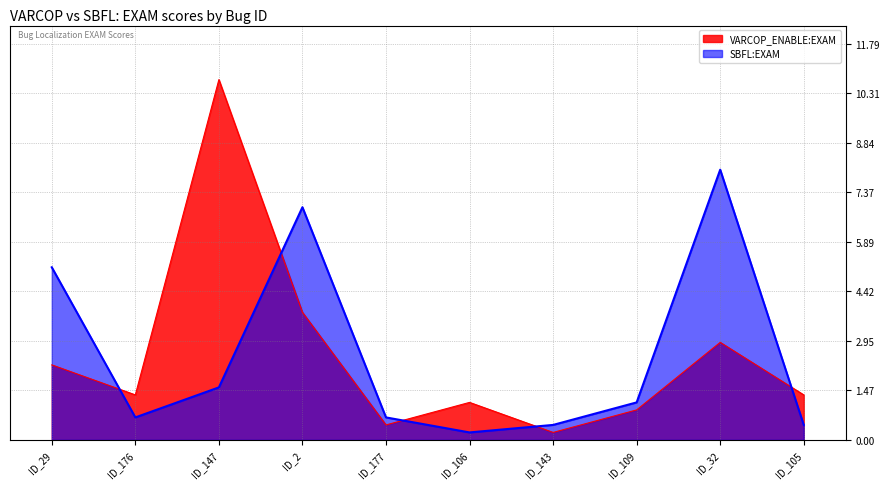

Between which two adjacent categories do SBFL:EXAM and VARCOP_ENABLE:EXAM first intersect?

ID_29 and ID_176